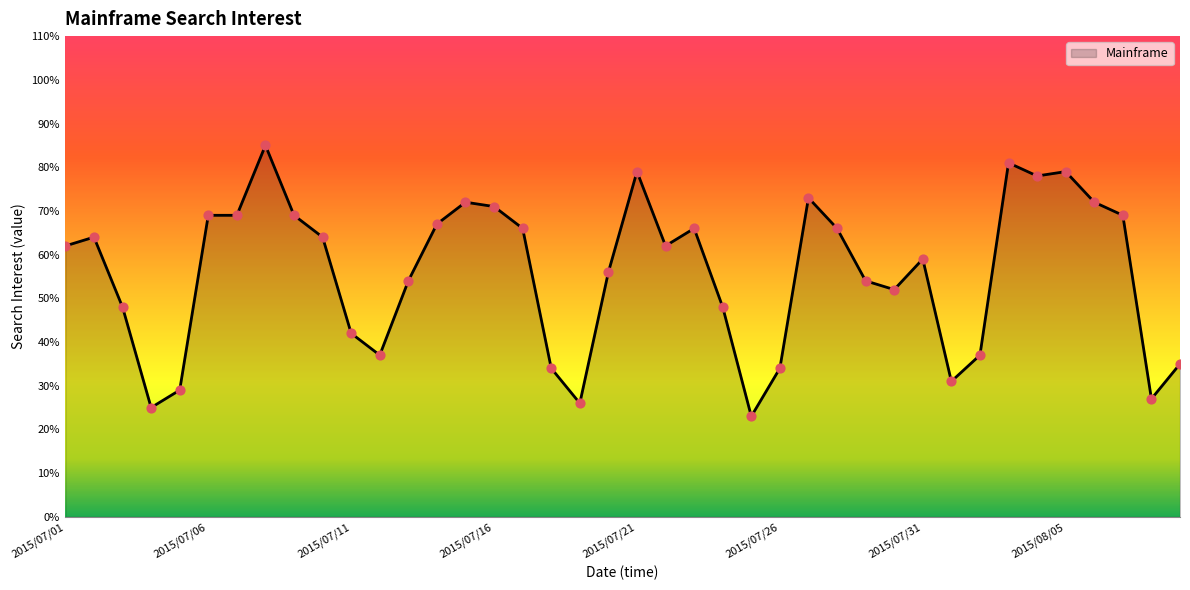

What is the smallest value displayed?

23